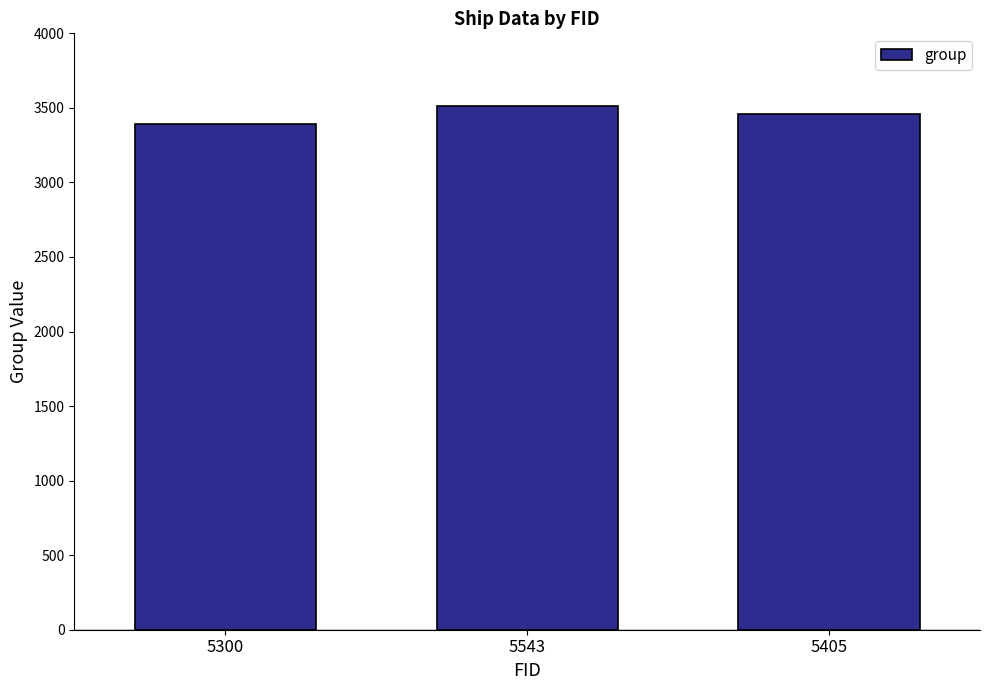

How many data points does each series have?

3